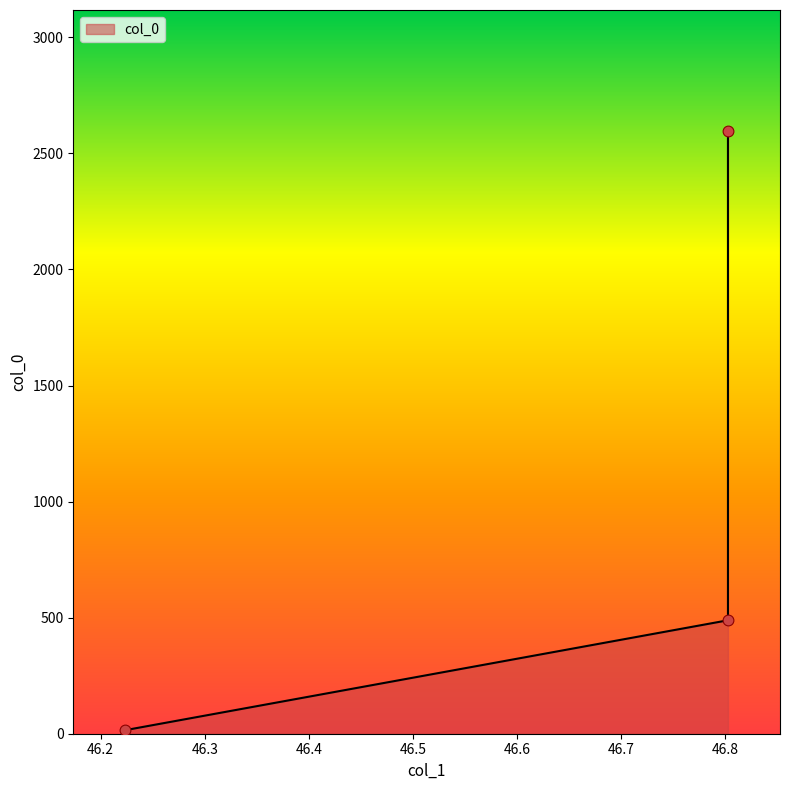

What is the change in value from 46.22371692340381 to 46.80263129501151?

+2582.5